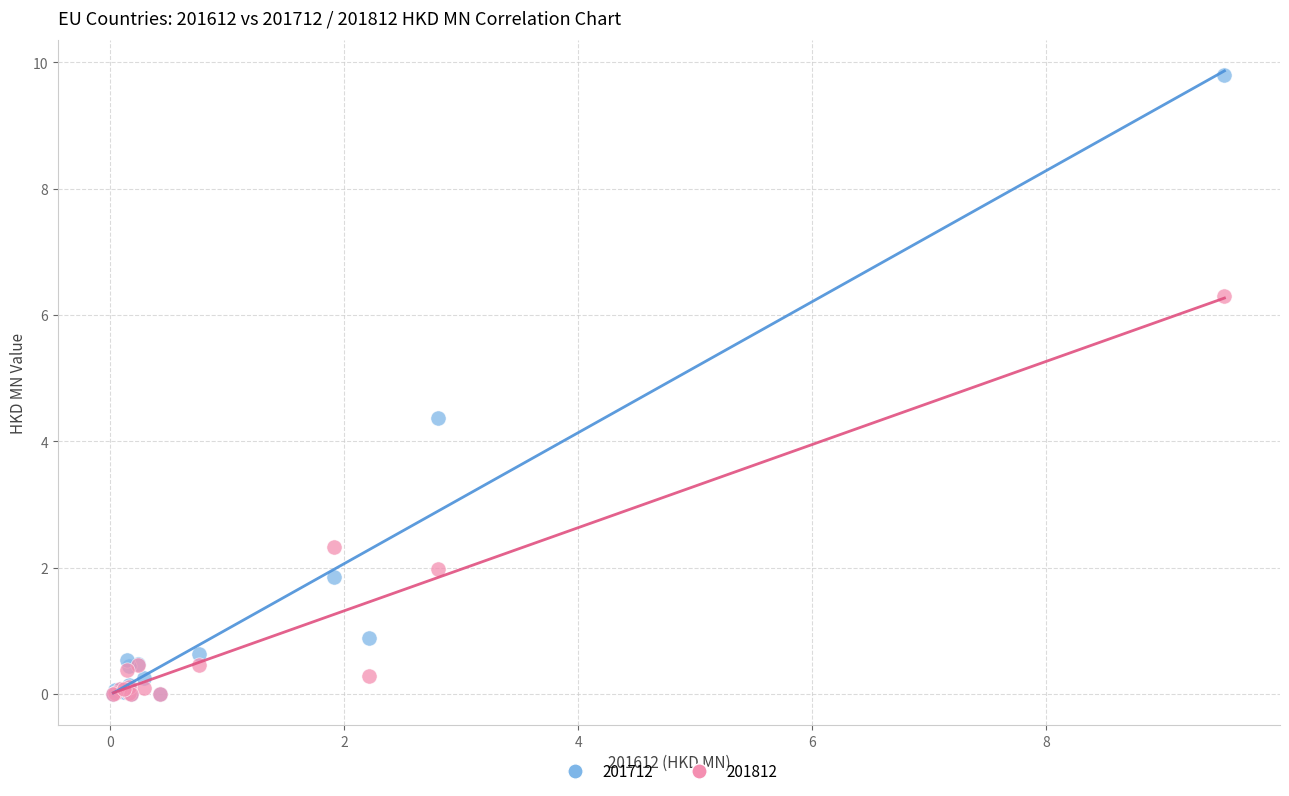

Across all series, what Y value is closest to 4?

4.4